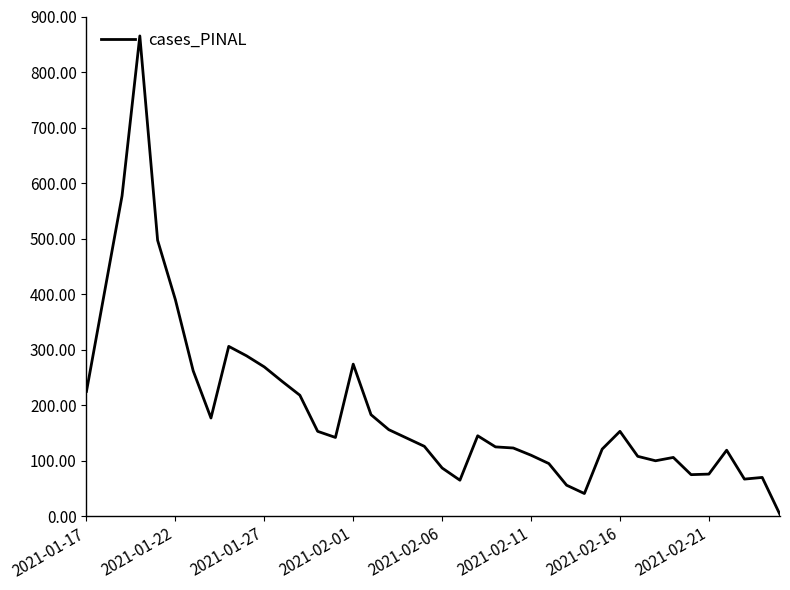

What is the greatest value displayed?

865